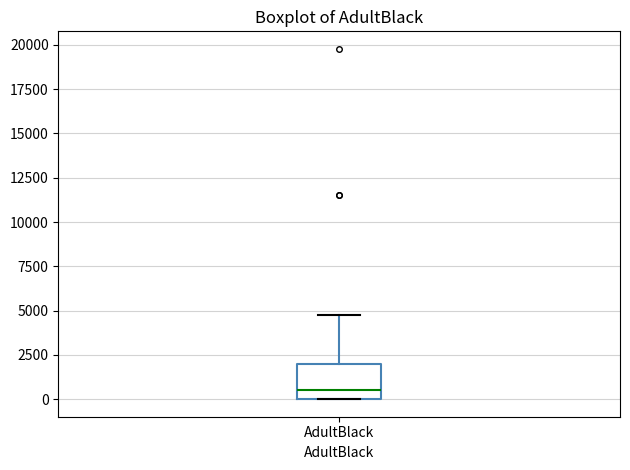

Read this box plot against the y-axis: the position of the median line, the range covered by the box, and the ends of both whiskers. The values are not printed on the chart, so give them approximately, as read against the axis.

median 500, box 0 to 2000, whiskers 0 to 4500